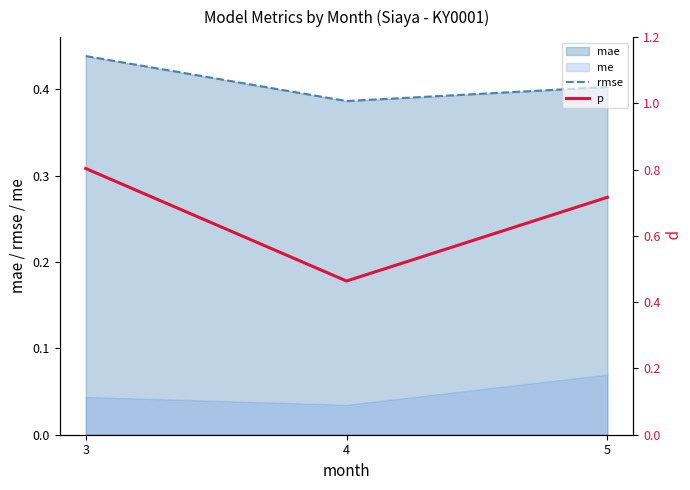

At how many categories does at least one series exceed 0?

3